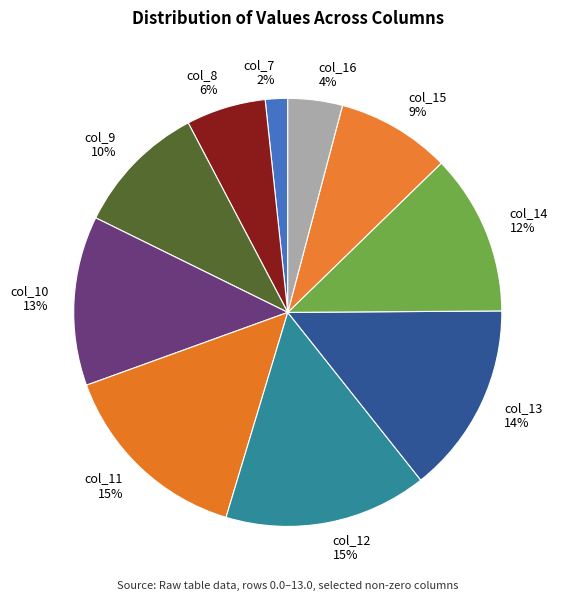

Approximately how many times larger is the value at col_8 compared to col_15?

0.7